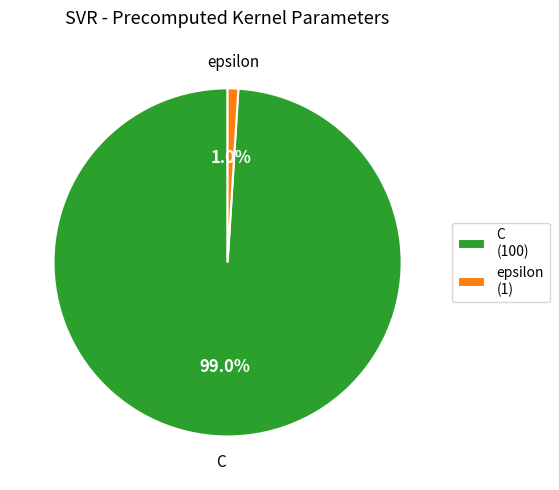

To the nearest percent, what portion does C represent?

99%